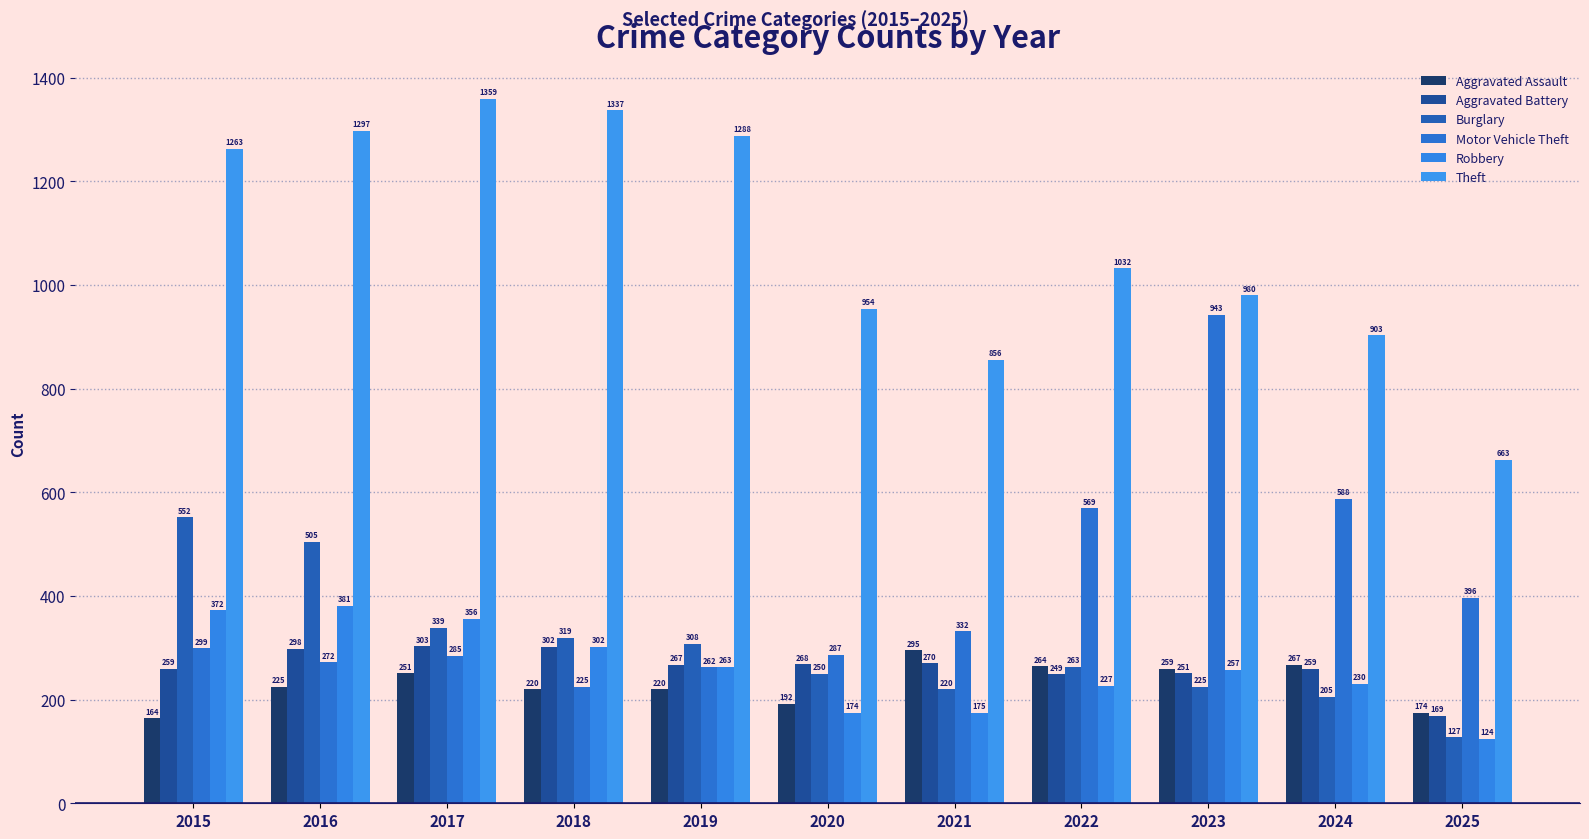

Read the Aggravated Battery value at 2018, to the nearest 10.

300